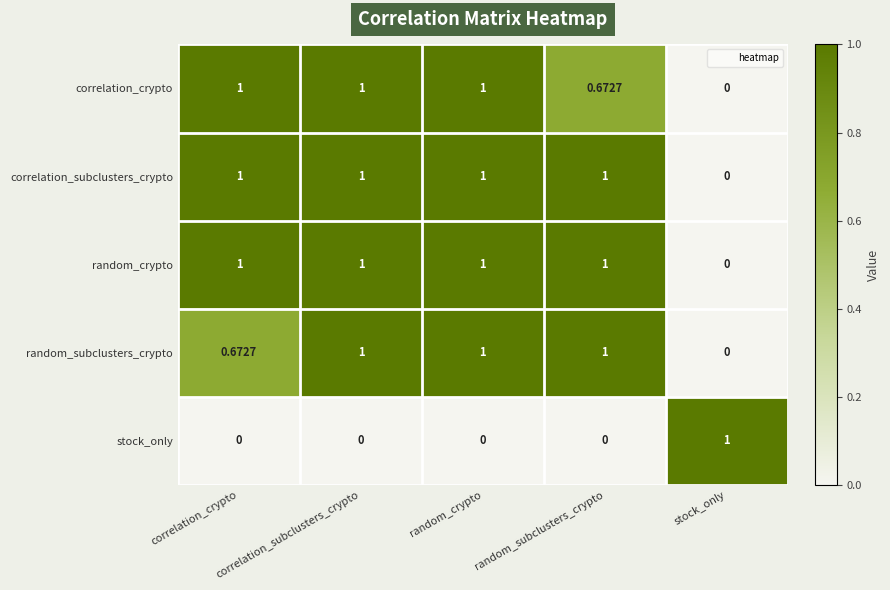

At which label is random_subclusters_crypto closest to 0?

stock_only